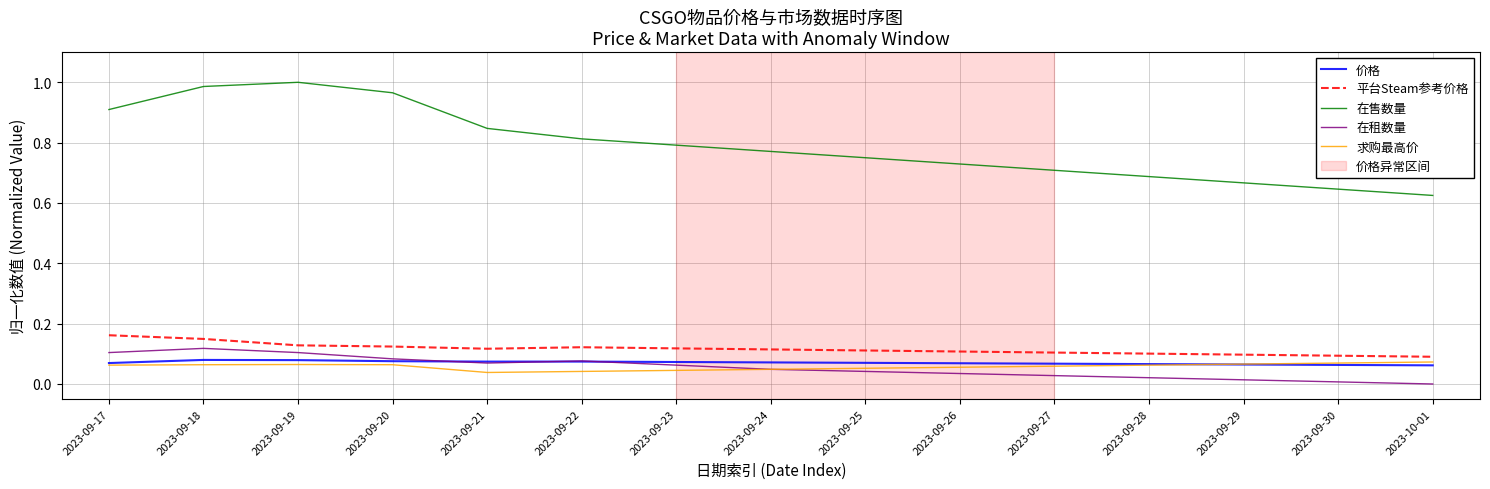

The 在租数量 series shows 0.1 at 2023-09-18. True or false?

True